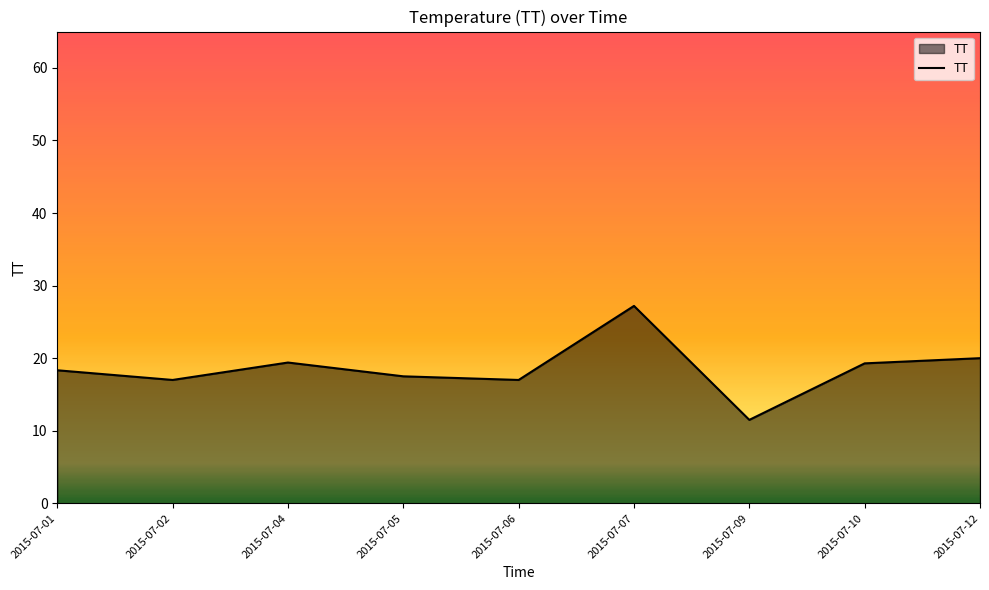

At which label does the data first exceed 18?

2015-07-01